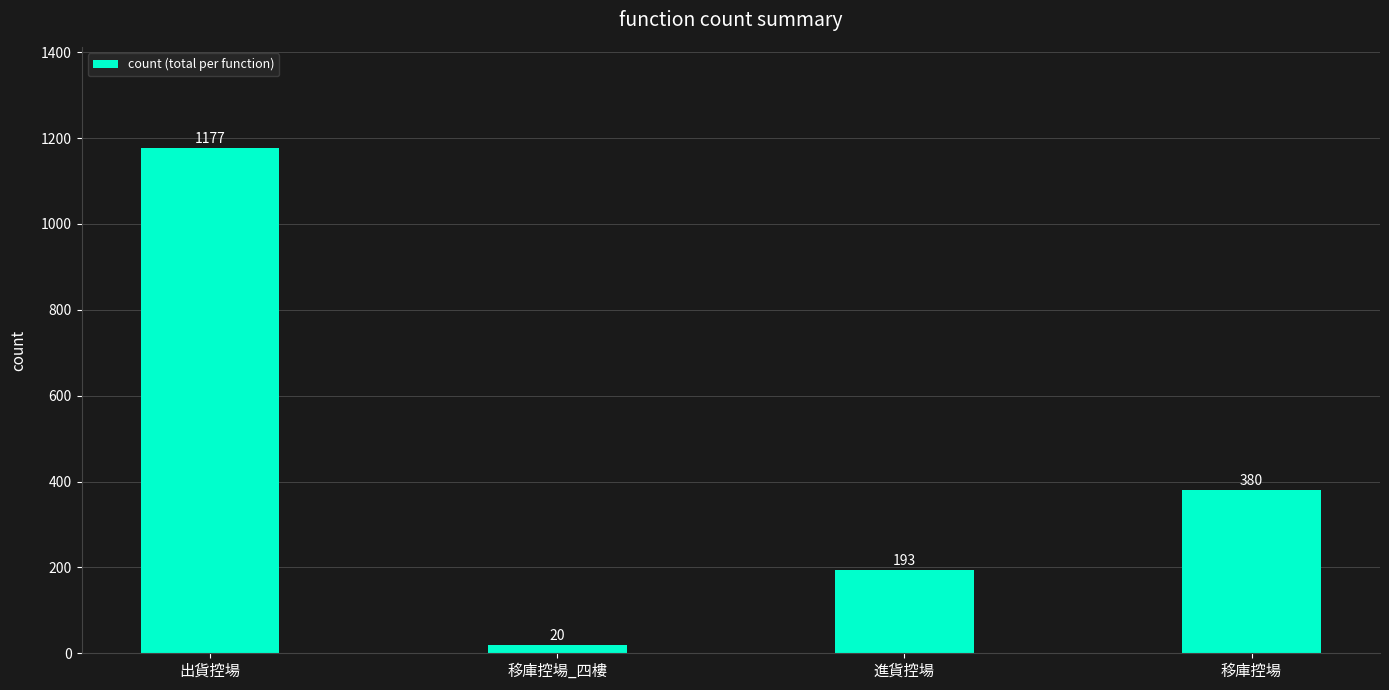

How many values are between 193 and 1177?

3